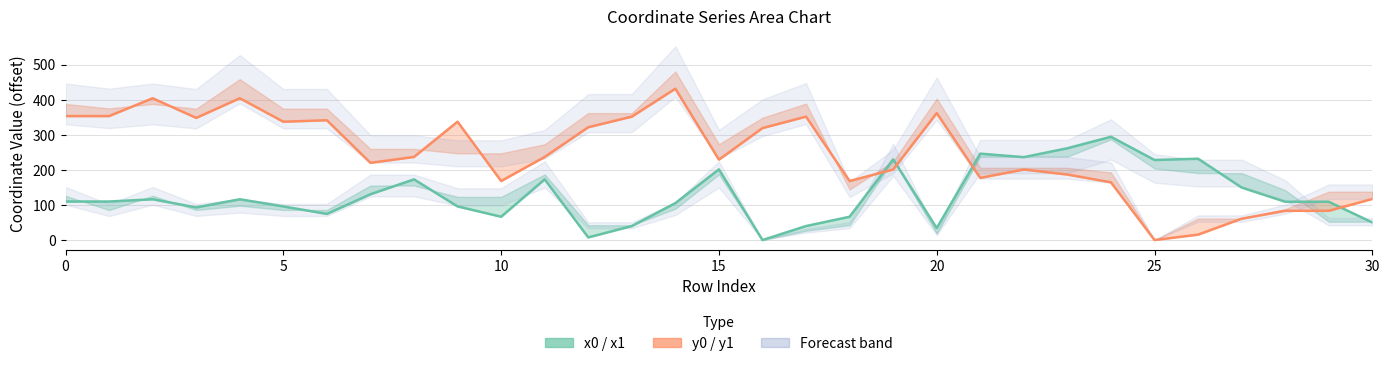

How many lines are shown in the chart?

2